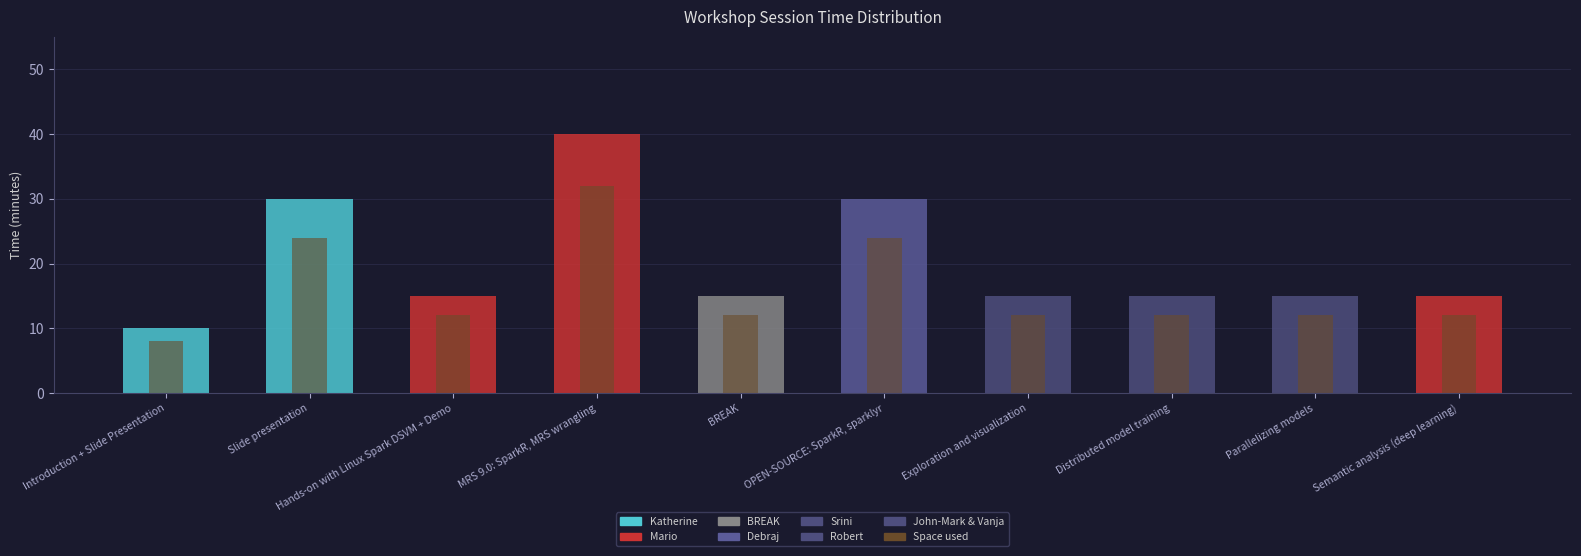

Does the chart contain any negative values?

No